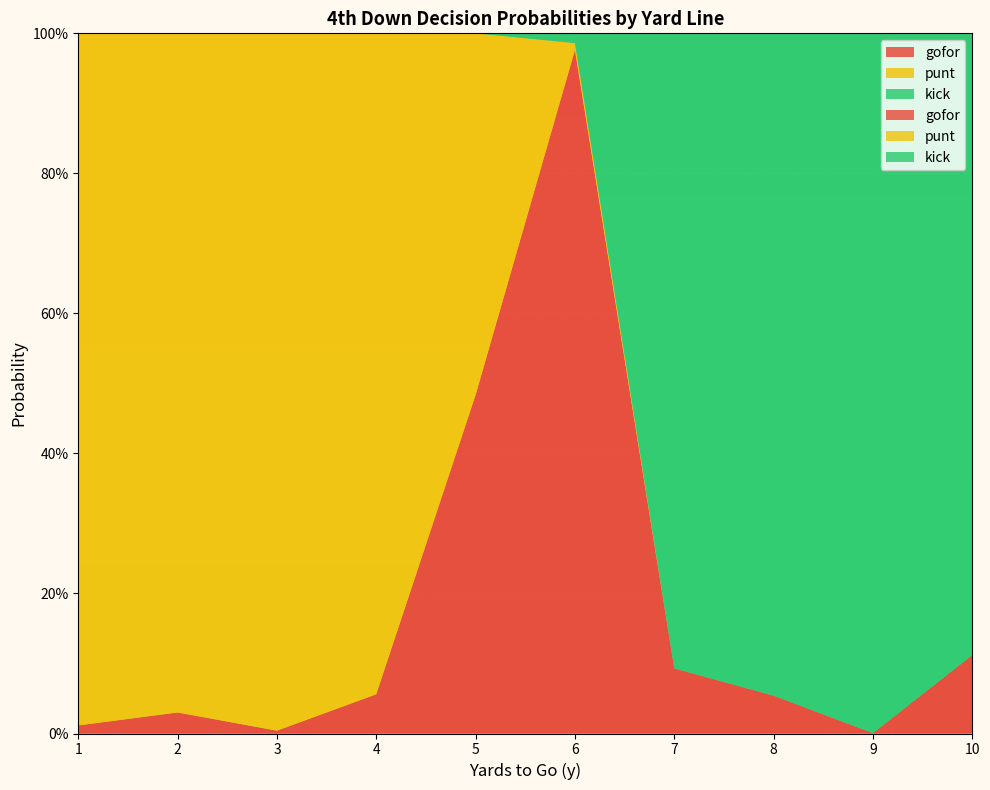

Reading left to right, list all the values displayed in this chart.

gofor: 0.0	0.0	0.0	0.1	0.5	1.0	0.1	0.1	0.0	0.1
punt: 1.0	1.0	1.0	0.9	0.5	0.0	0.0	0.0	0.0	0.0
kick: 0.0	0.0	0.0	0.0	0.0	0.0	0.9	0.9	1.0	0.9